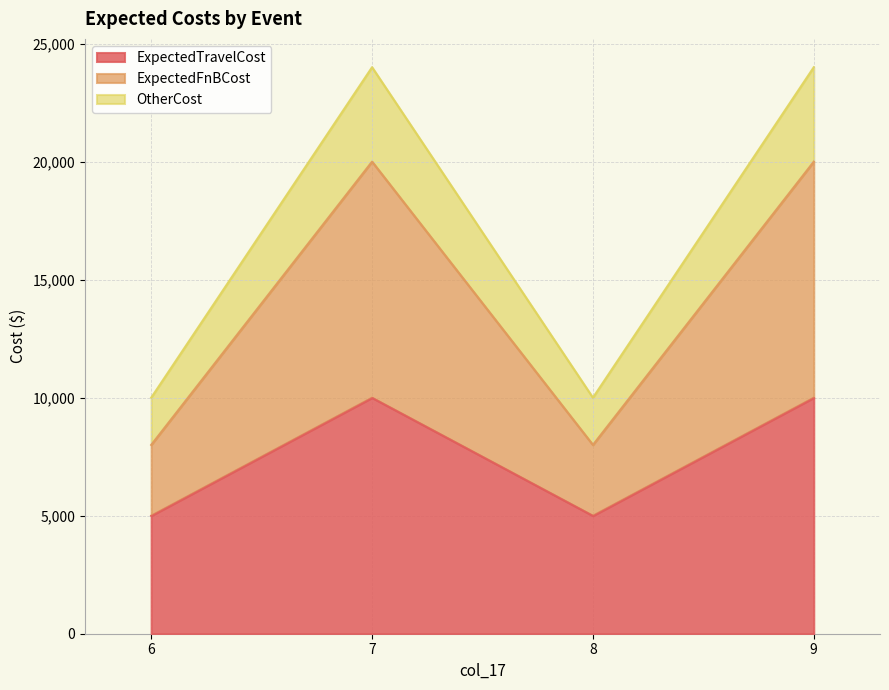

Reading left to right, transcribe all the data shown in this chart.

ExpectedTravelCost: 5000	10000	5000	10000
ExpectedFnBCost: 8000	20000	8000	20000
OtherCost: 10000	24000	10000	24000